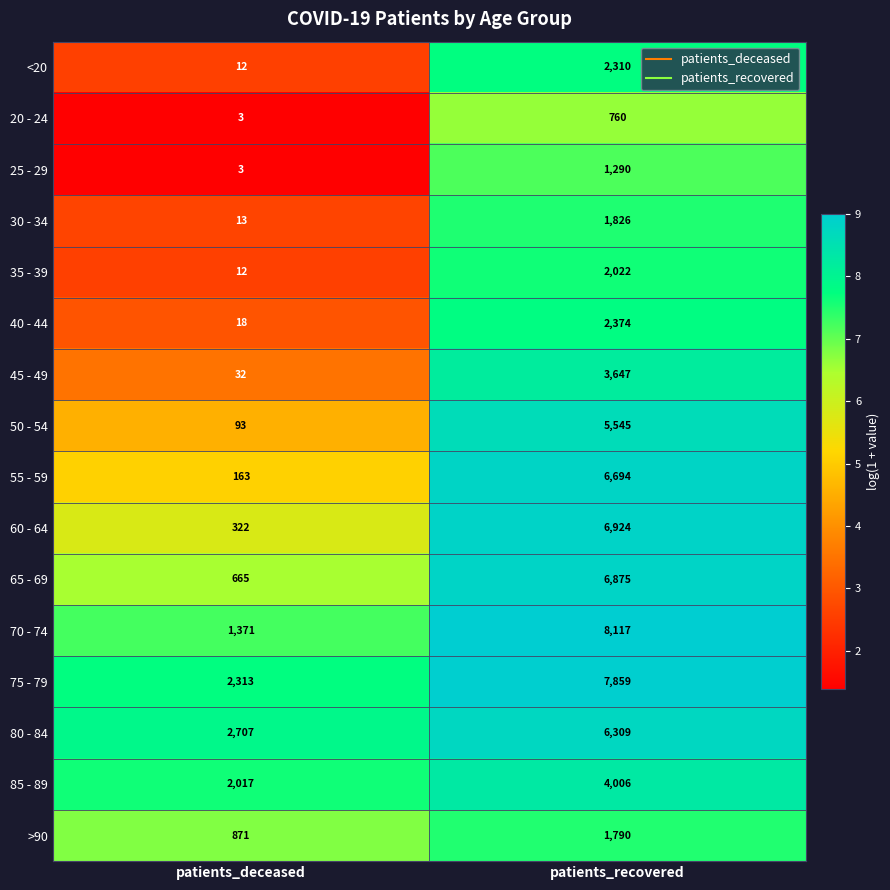

What is the maximum value shown in the chart?

8117